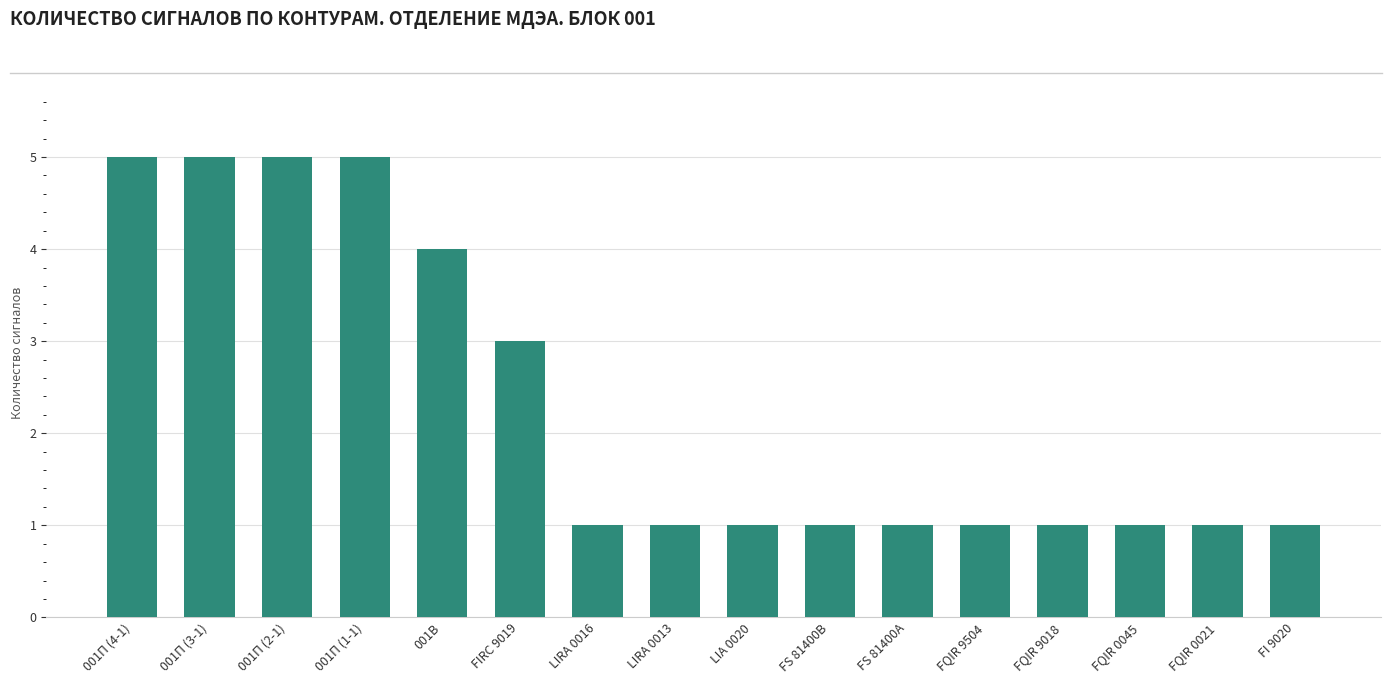

Count the values in the range 1 to 5.

16